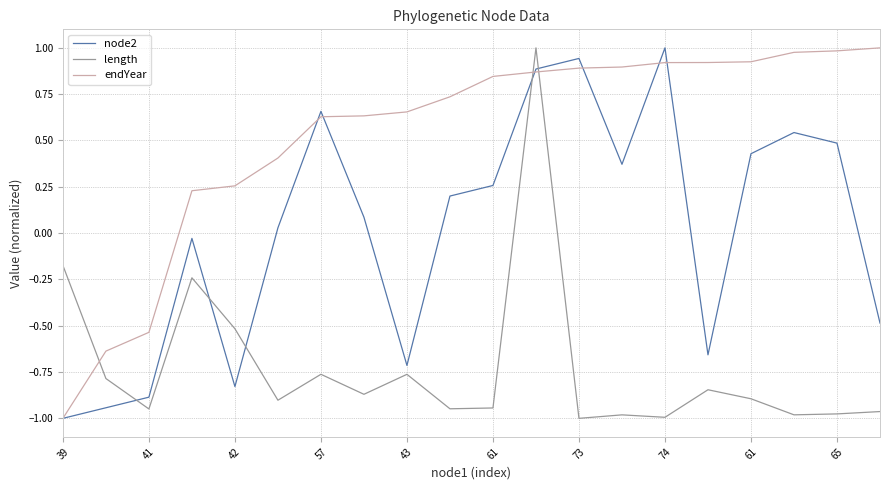

Which series has the largest total across all categories?

endYear